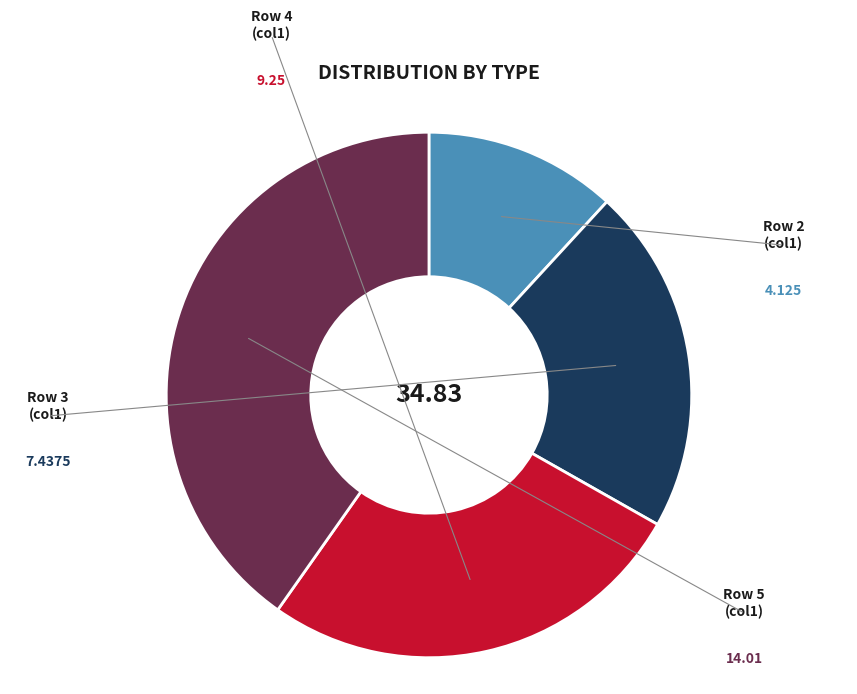

Does any single category account for the majority?

No